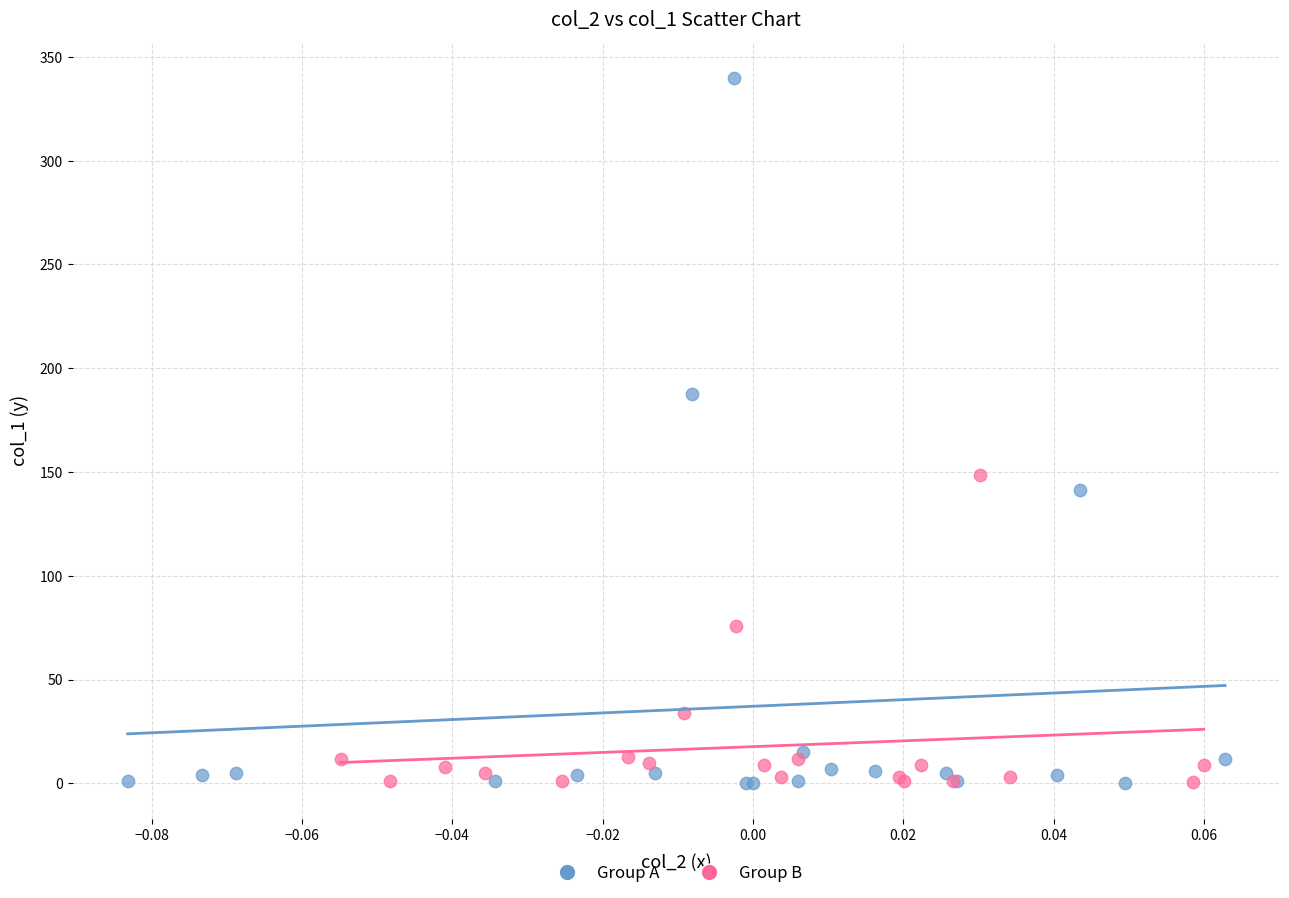

Which series contains the highest Y value?

Group A